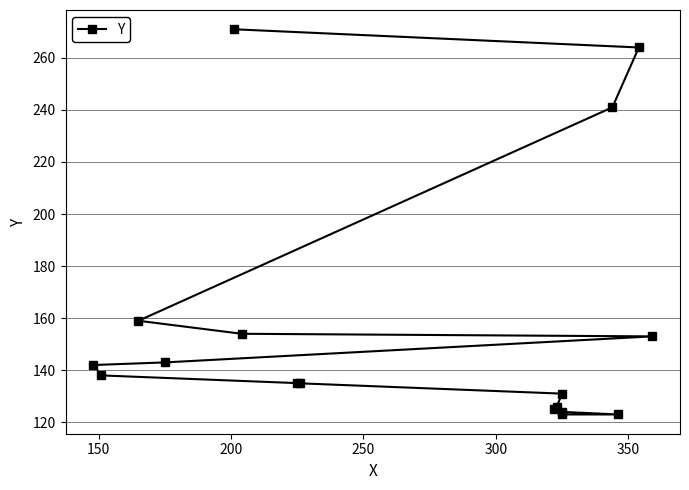

Does the chart display data point markers on the line(s)?

Yes